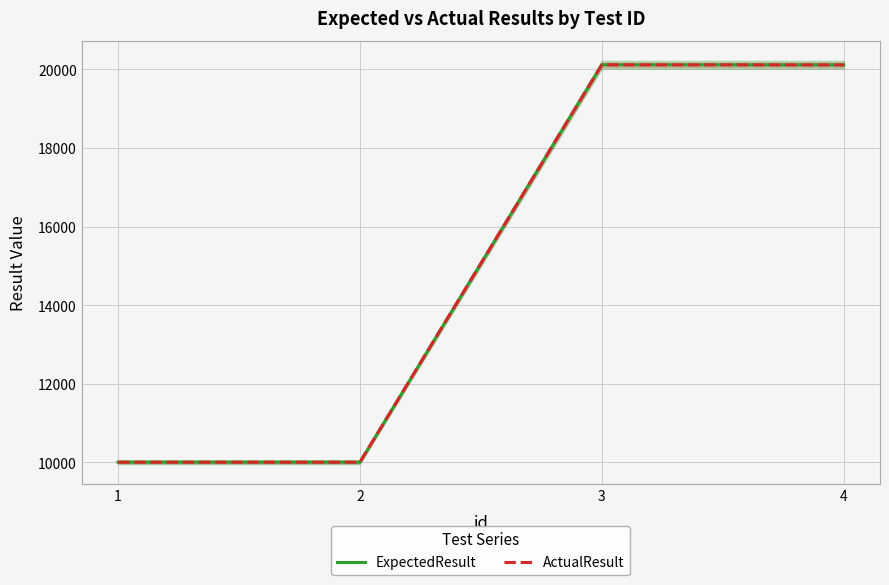

How many data points in ActualResult are less than 20116?

2